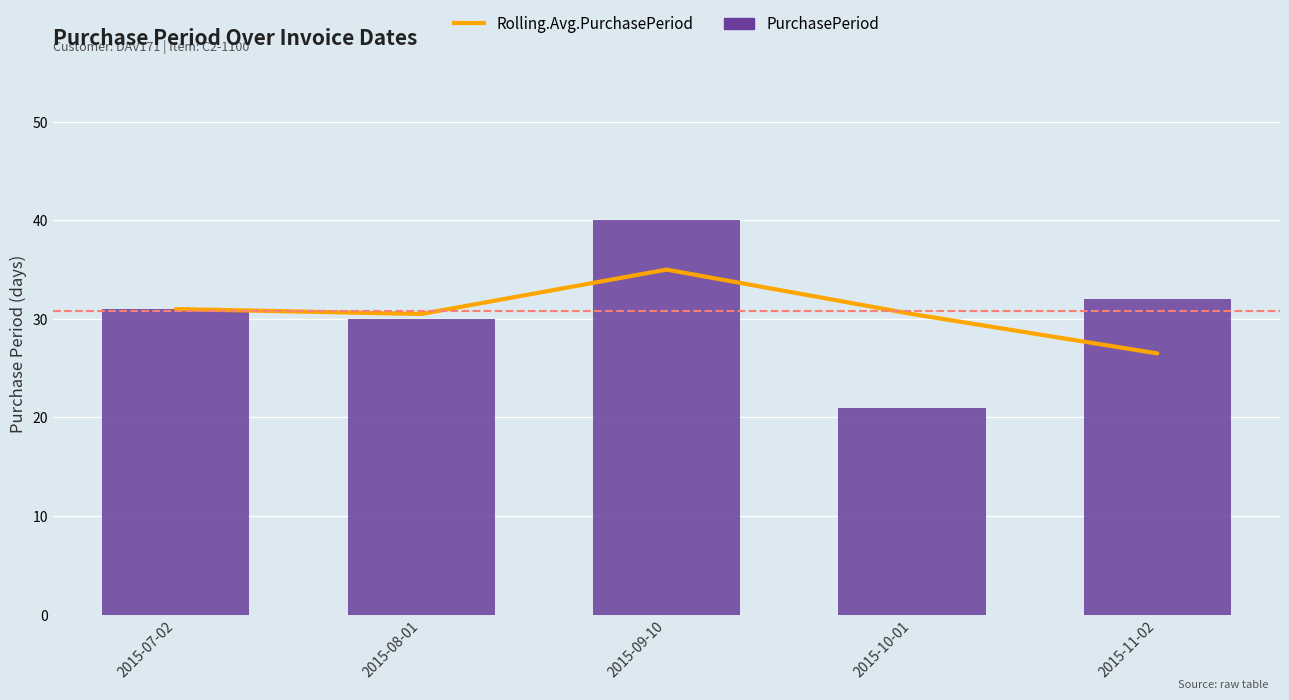

Reading right to left, extract all data points from this chart.

Rolling.Avg.PurchasePeriod: 2015-11-02=26.5	2015-10-01=30.5	2015-09-10=35.0	2015-08-01=30.5	2015-07-02=31.0
PurchasePeriod: 2015-11-02=32.0	2015-10-01=21.0	2015-09-10=40.0	2015-08-01=30.0	2015-07-02=31.0